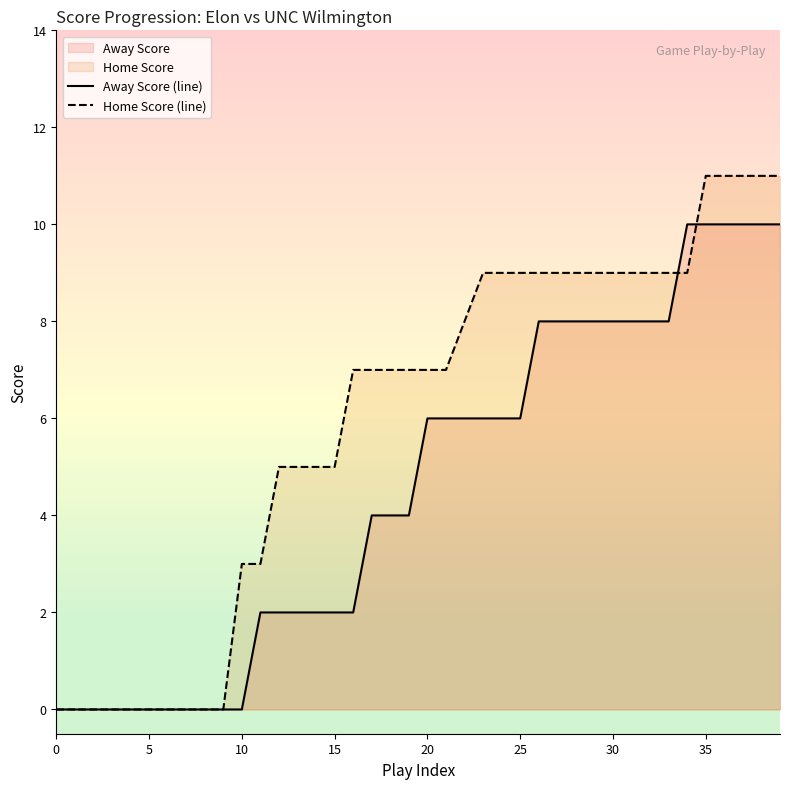

Which series ends up on top after the final intersection of Away Score (line) and Home Score (line)?

Home Score (line)